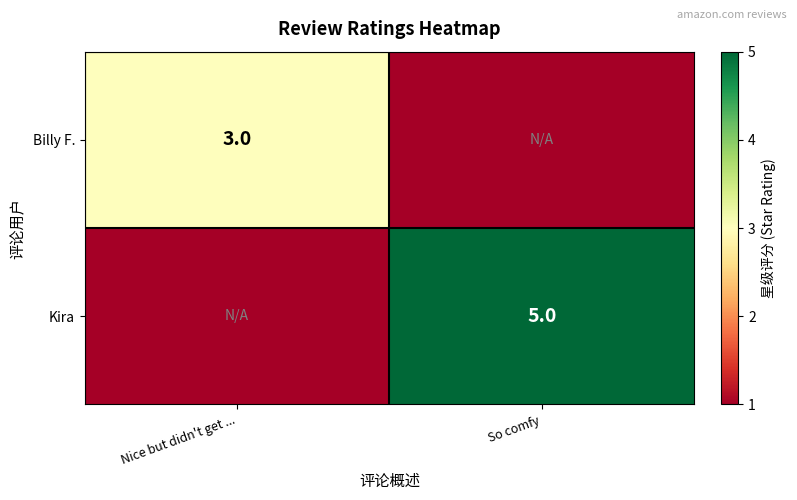

Is the value of Billy F. at Nice but didn't get ... greater than the value of Kira at So comfy?

No